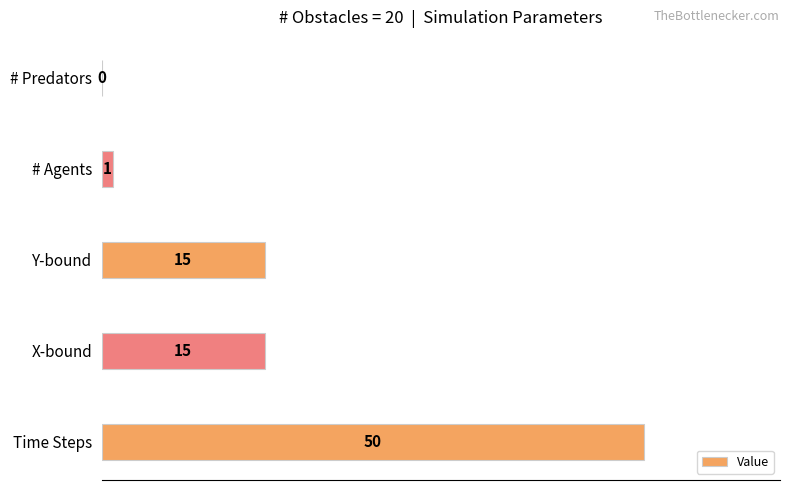

Is it true that the value at # Predators is 0?

True